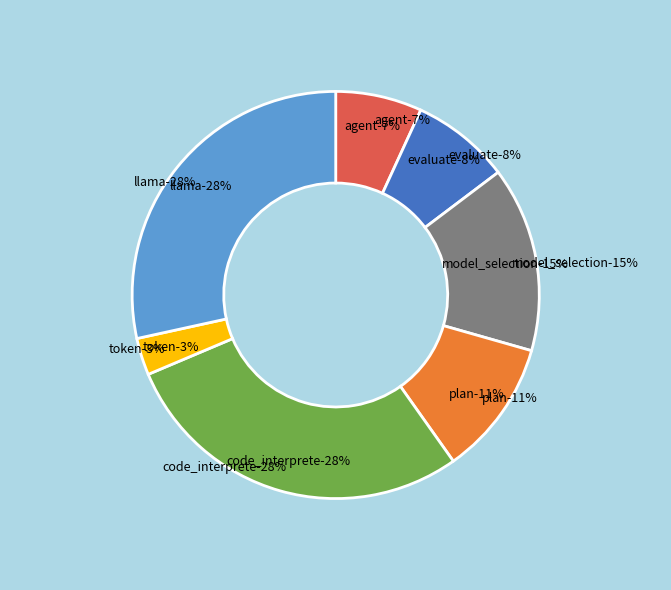

Approximately how many times larger is the value at agent compared to token?

2.3